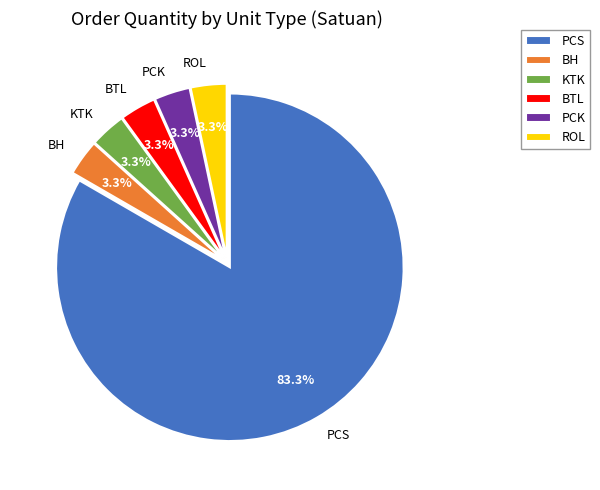

What is the largest slice in the pie chart?

PCS